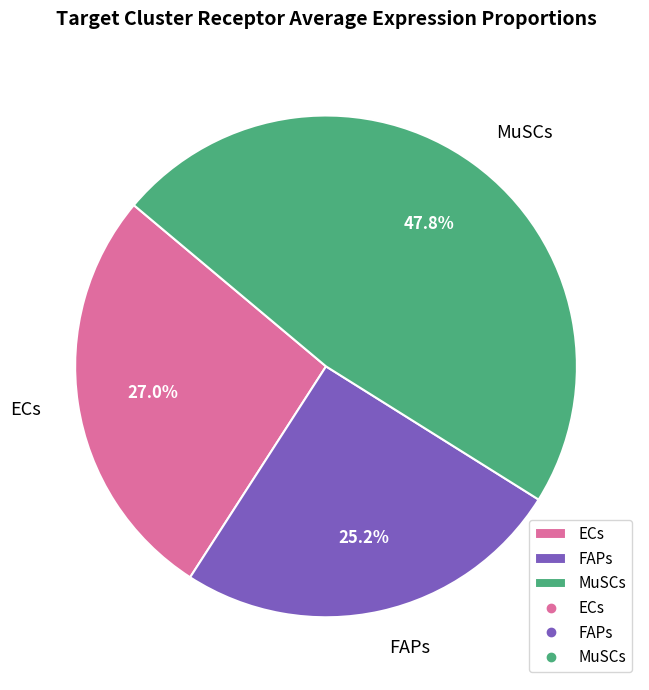

To the nearest percent, what portion does FAPs represent?

25%